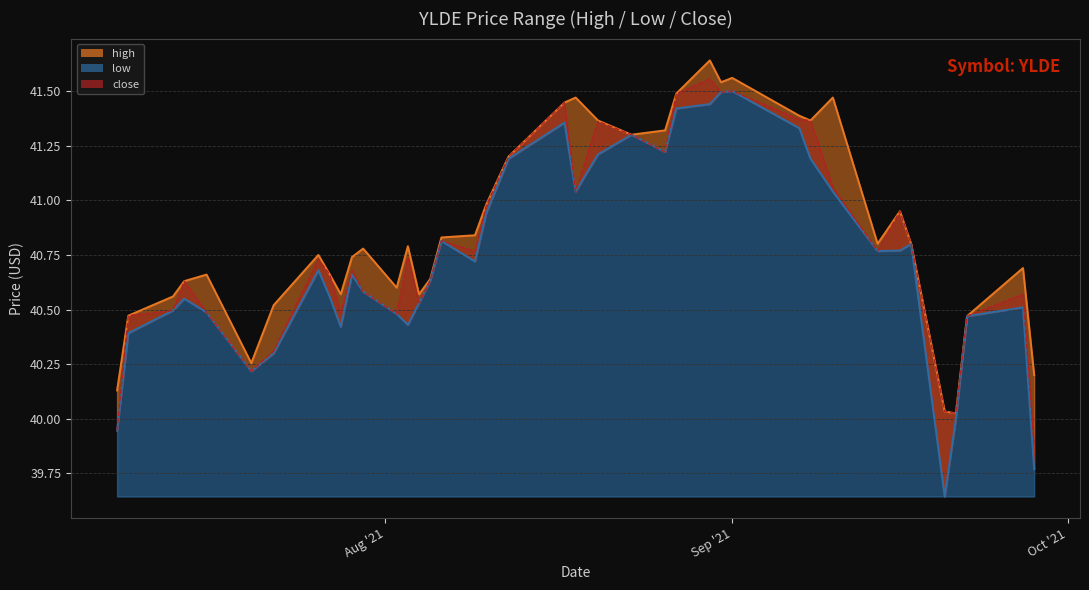

Is it true that close equals 40.7 at 2021-08-03?

True